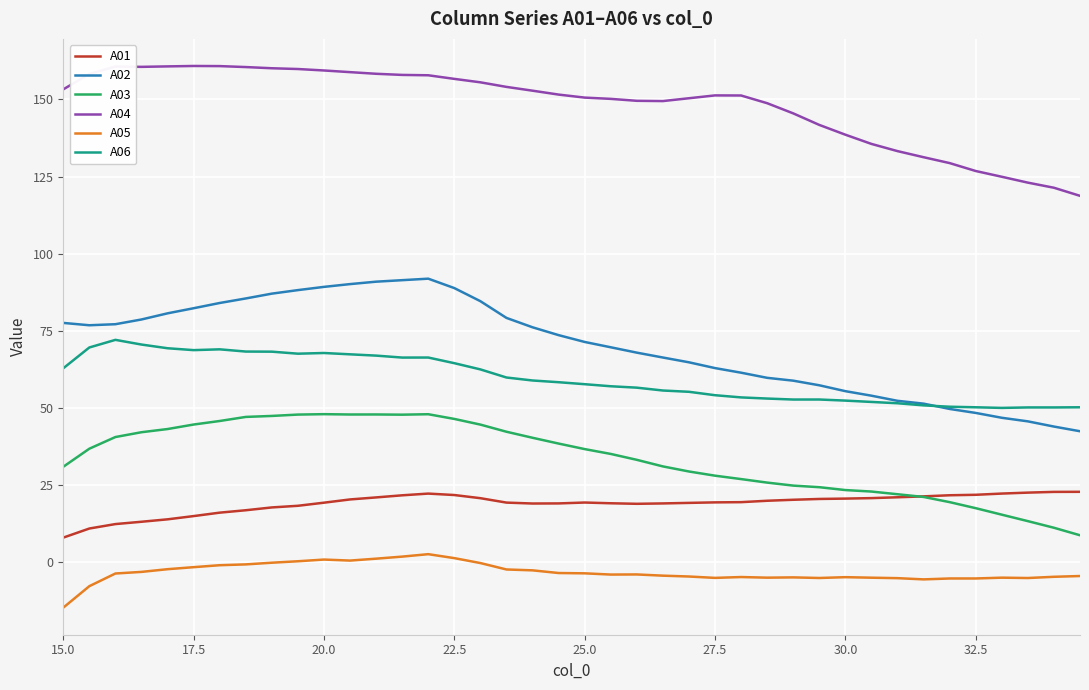

How many values in the A02 series are below 73?

20